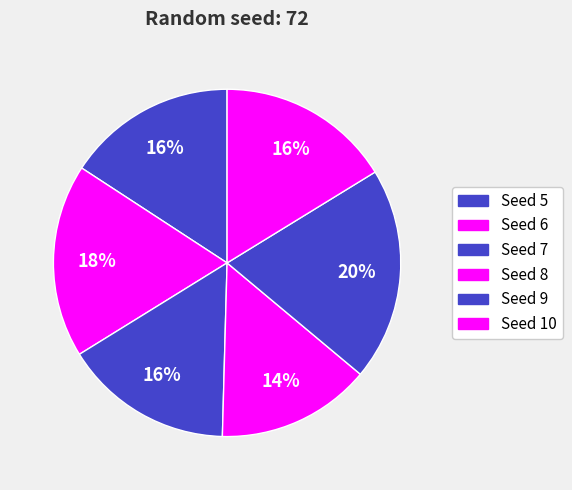

Does any single category account for the majority?

No